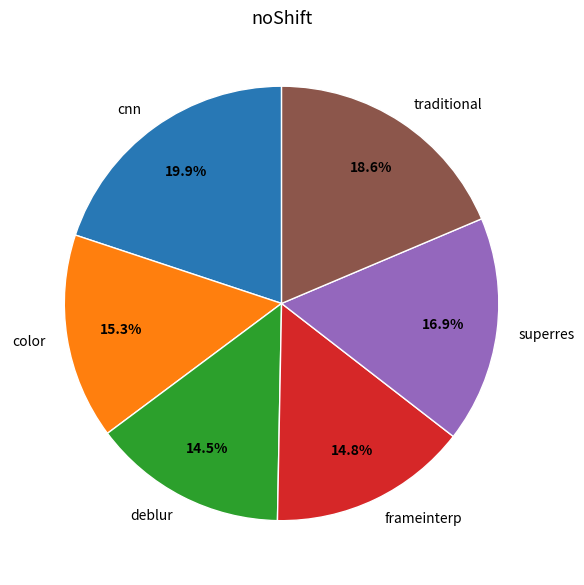

Is the sum of frameinterp and cnn greater than half?

No